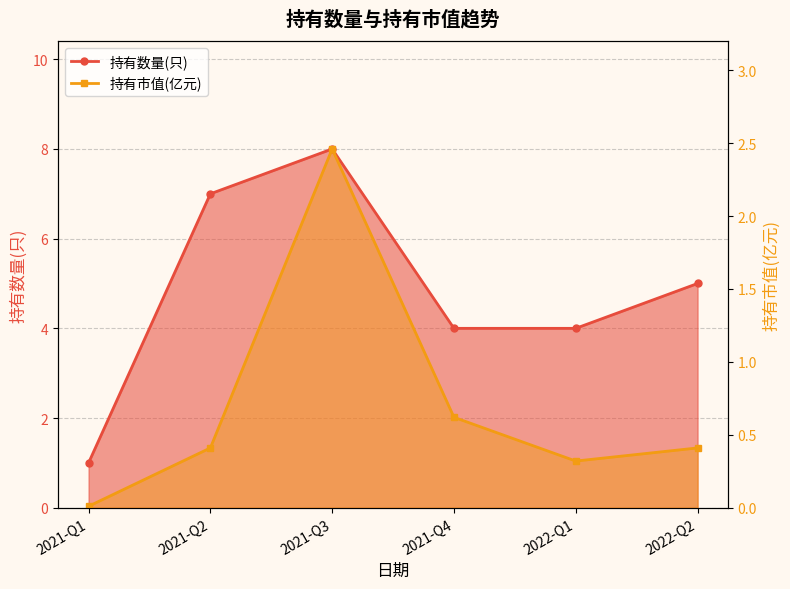

True or false: 持有市值(亿元) and 持有数量(只) intersect in this chart.

False